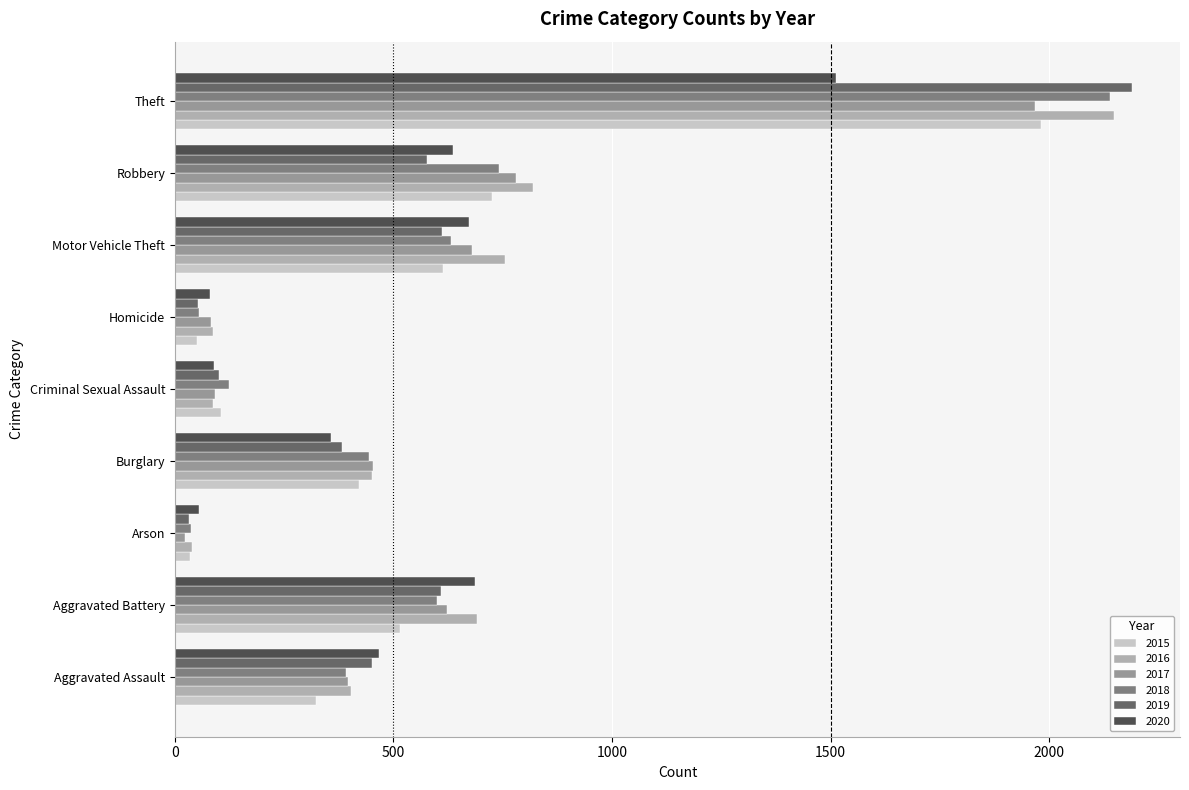

The 2015 series shows 105 at Criminal Sexual Assault. True or false?

True